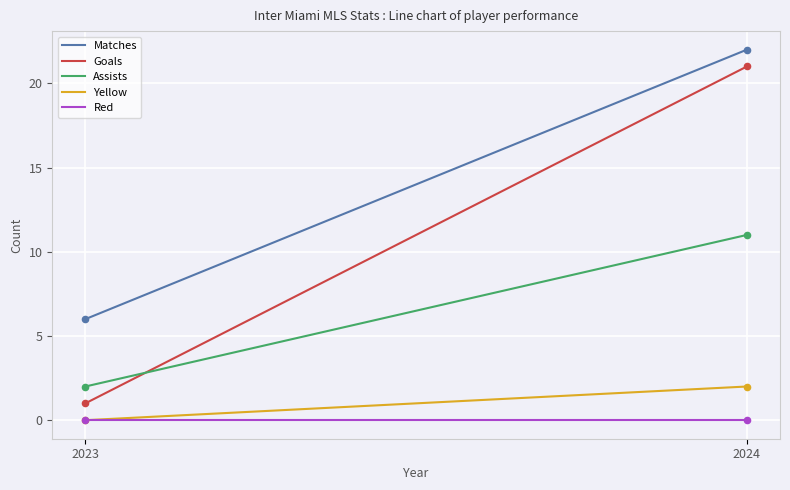

Which series has the widest spread of values?

Goals